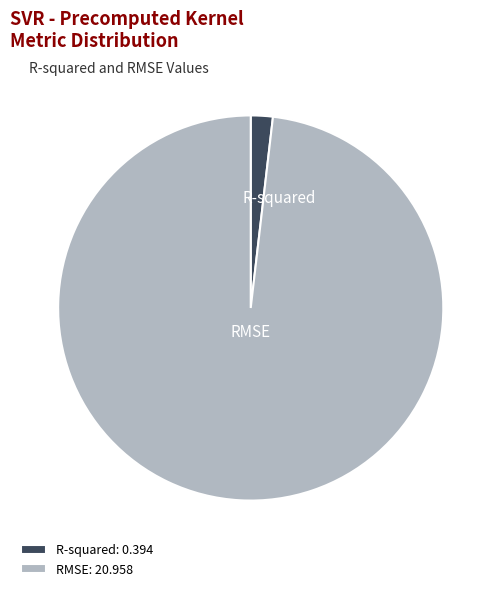

Count the number of slices in the pie.

2